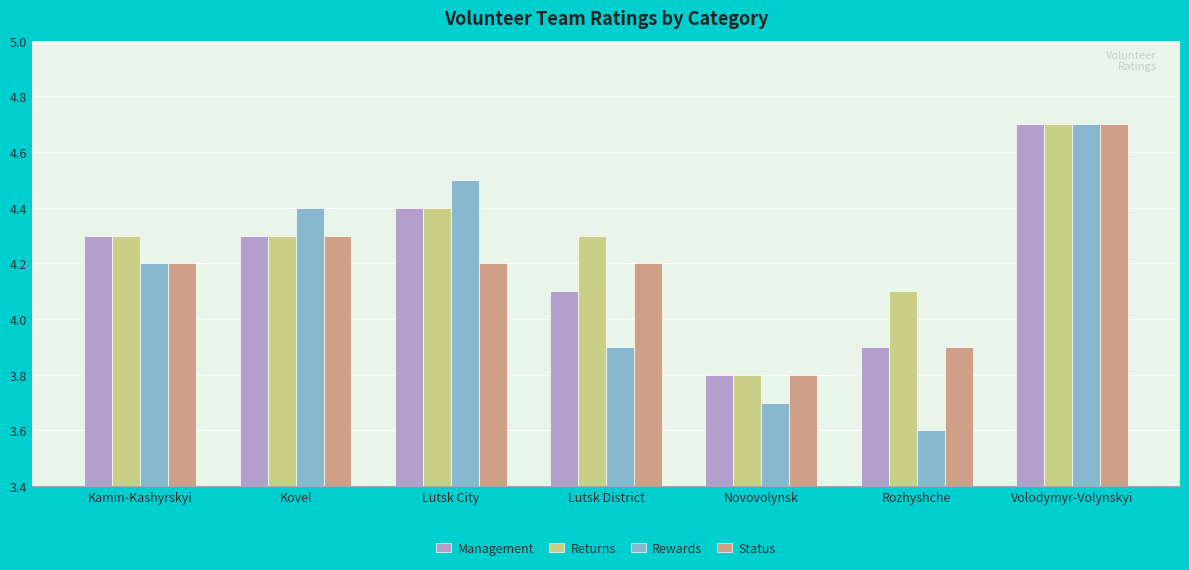

True or false: Management has a value of 3.9 at Rozhyshche.

True